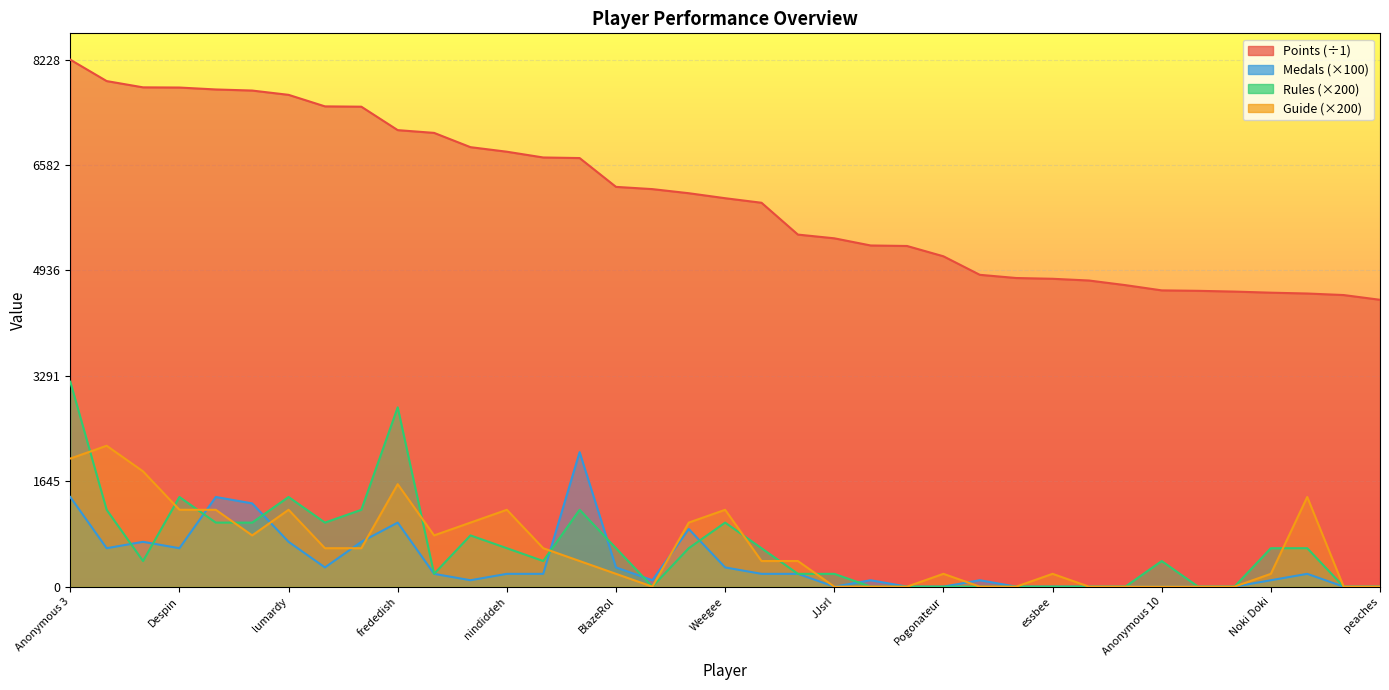

At how many categories does at least one series exceed 5569?

20